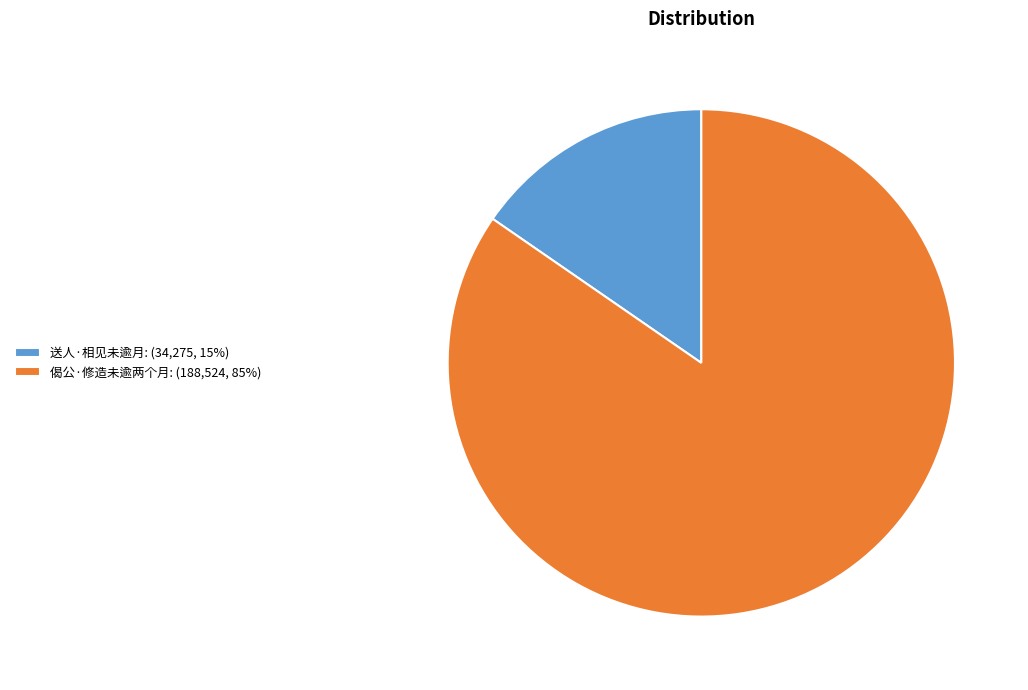

How many slices are in this pie chart?

2